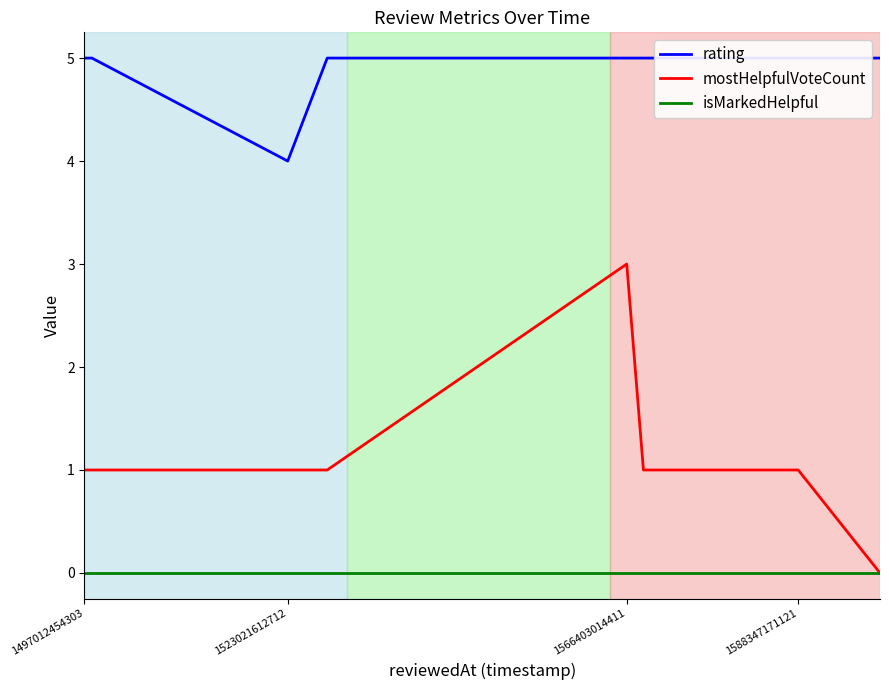

True or false: isMarkedHelpful and rating cross at least once.

False